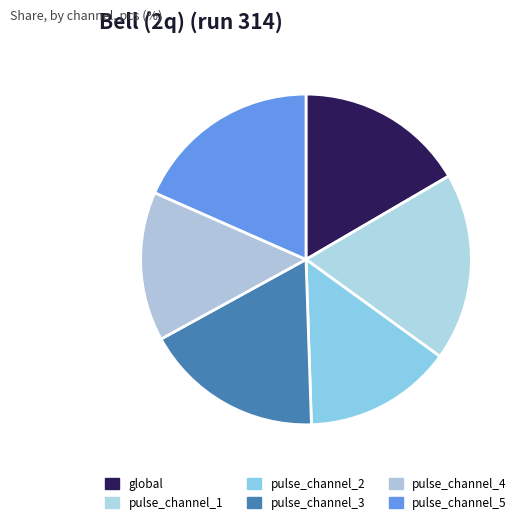

What percentage is the pulse_channel_4 slice, to the nearest percent?

15%